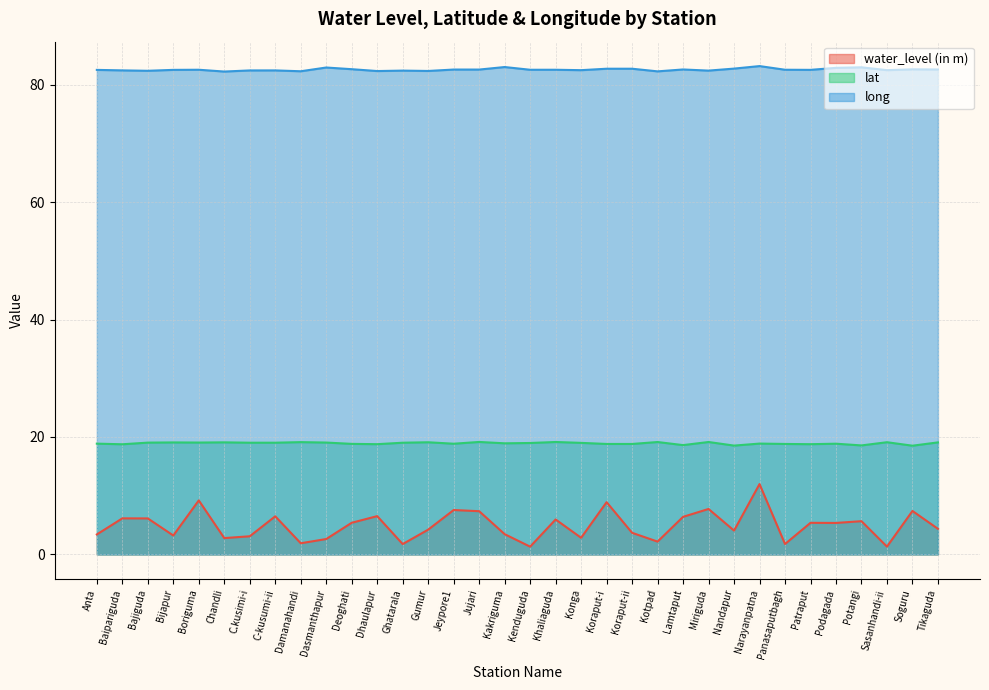

Where is the first local minimum for water_level (in m)?

Bijapur